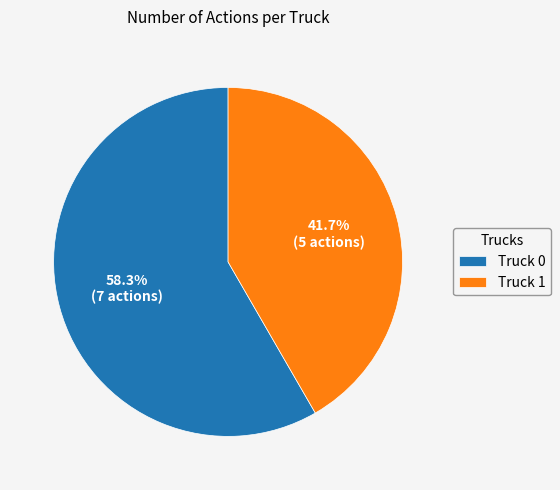

The Truck 0 slice represents 43% of the pie. True or false?

False